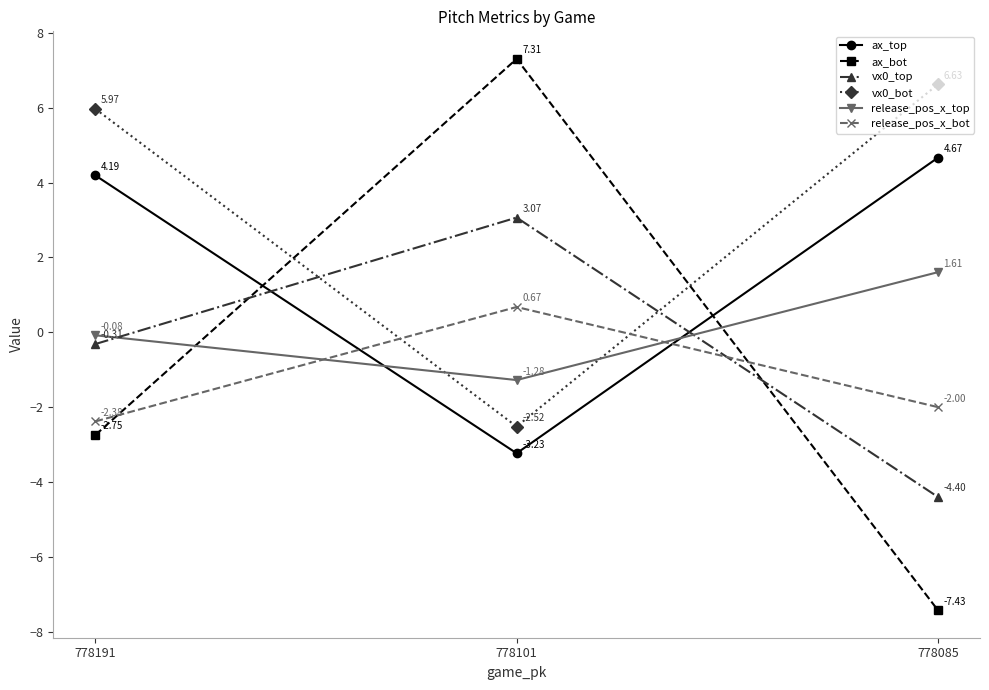

What is the value of the ax_bot point at the 3rd from the left?

-7.4